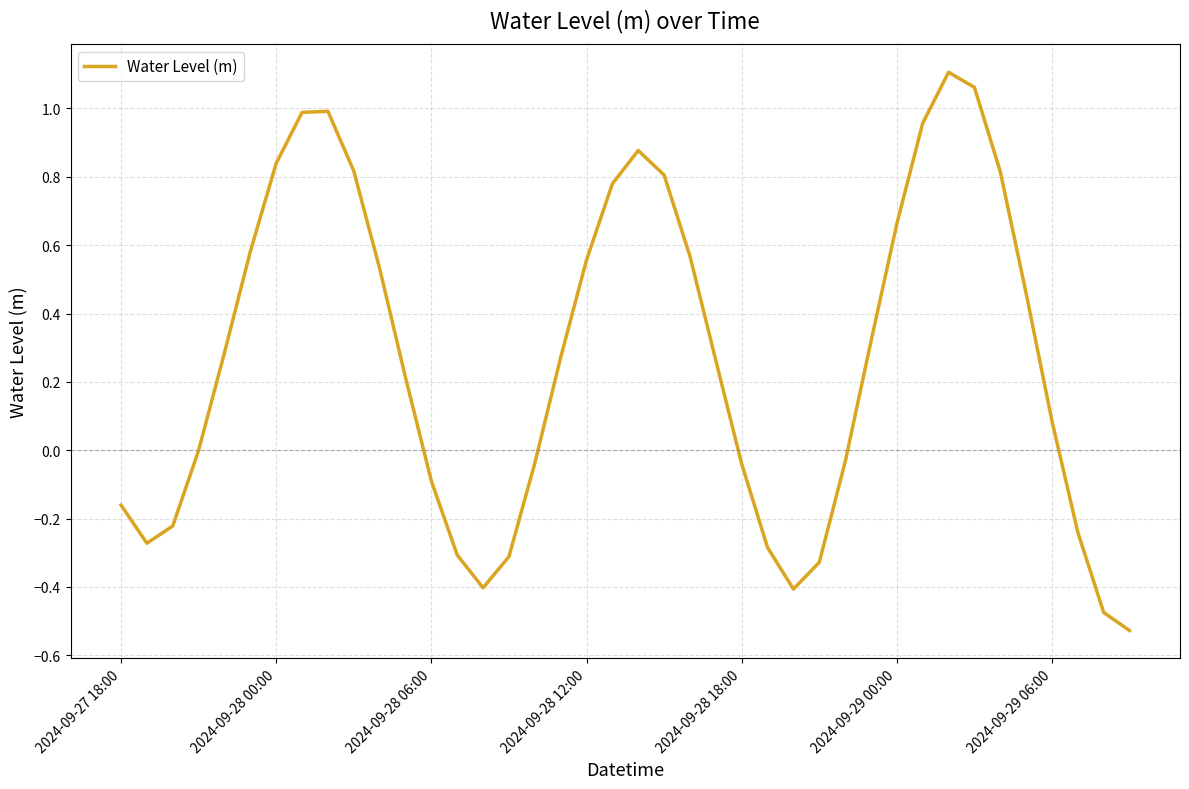

How many lines are shown in the chart?

1